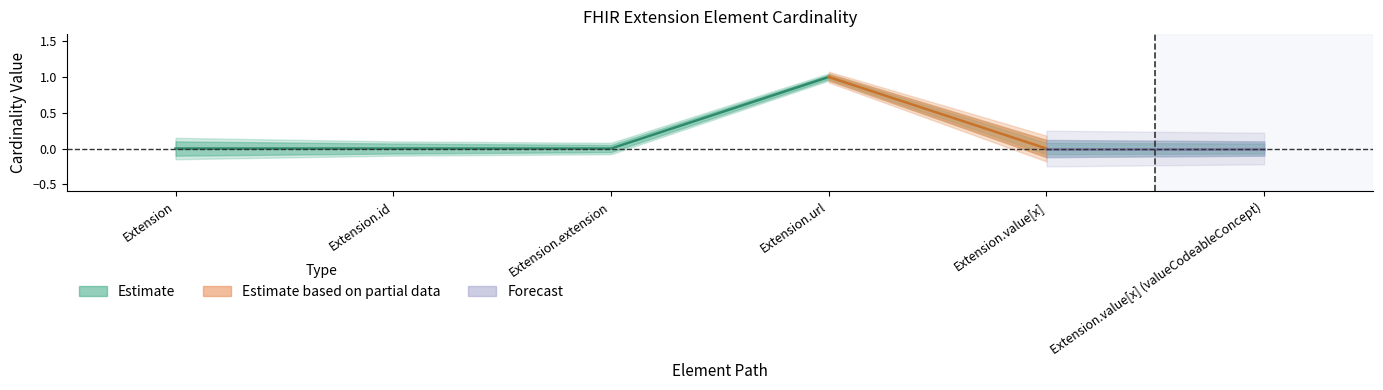

True or false: Min and Base Min cross at least once.

False